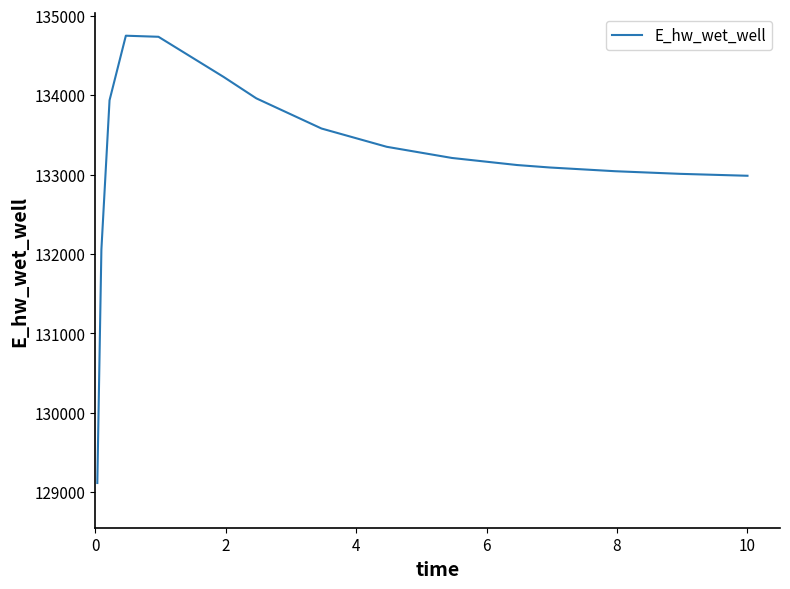

What is the difference between the maximum and minimum values?

5633.4